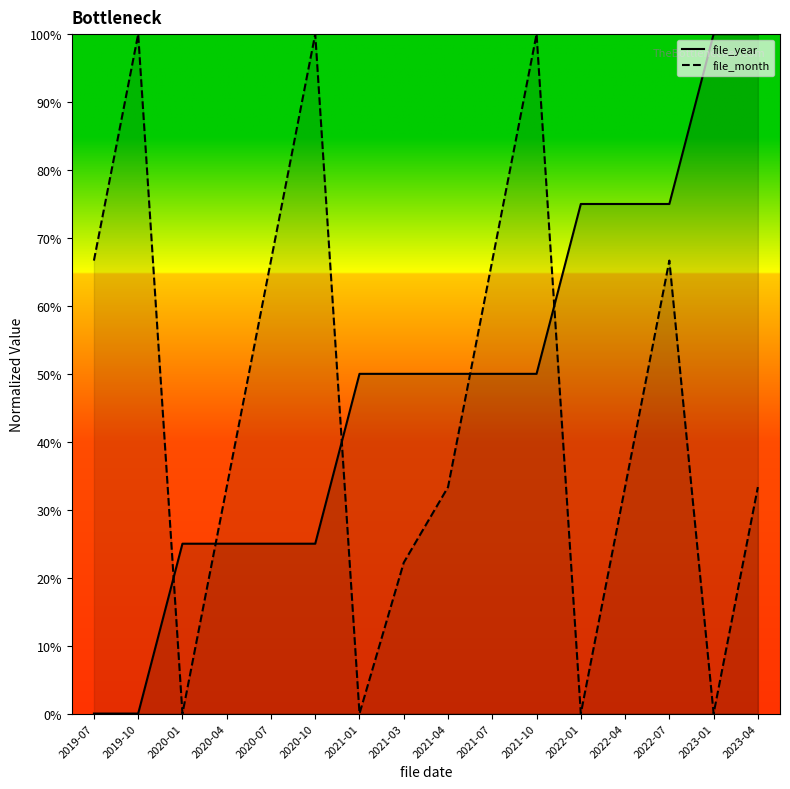

Reading left to right, what are all the values shown in this chart?

file_year: 0.0	0.0	25.0	25.0	25.0	25.0	50.0	50.0	50.0	50.0	50.0	75.0	75.0	75.0	100.0	100.0
file_month: 66.7	100.0	0.0	33.3	66.7	100.0	0.0	22.2	33.3	66.7	100.0	0.0	33.3	66.7	0.0	33.3